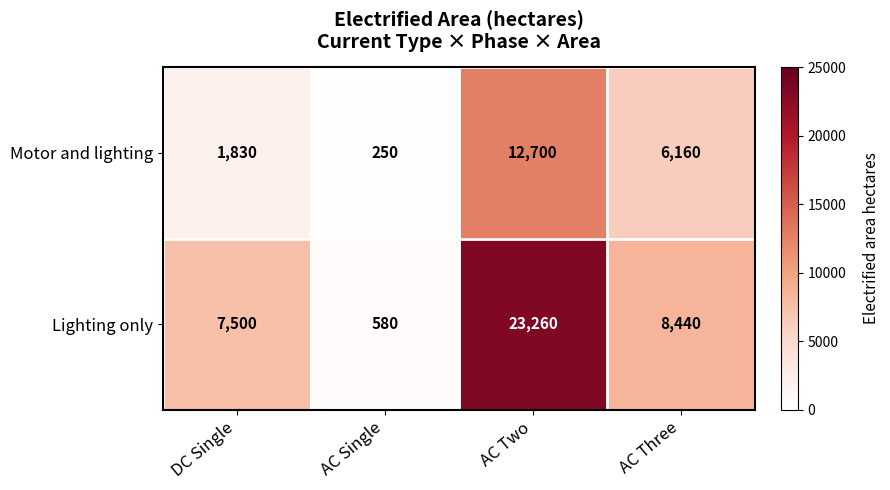

At how many categories does at least one series exceed 12629?

1